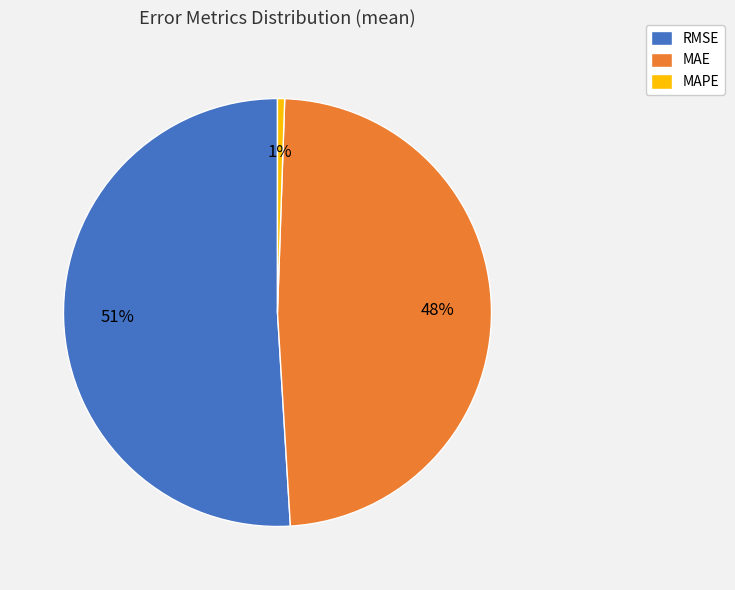

Which category has the biggest portion of the pie?

RMSE